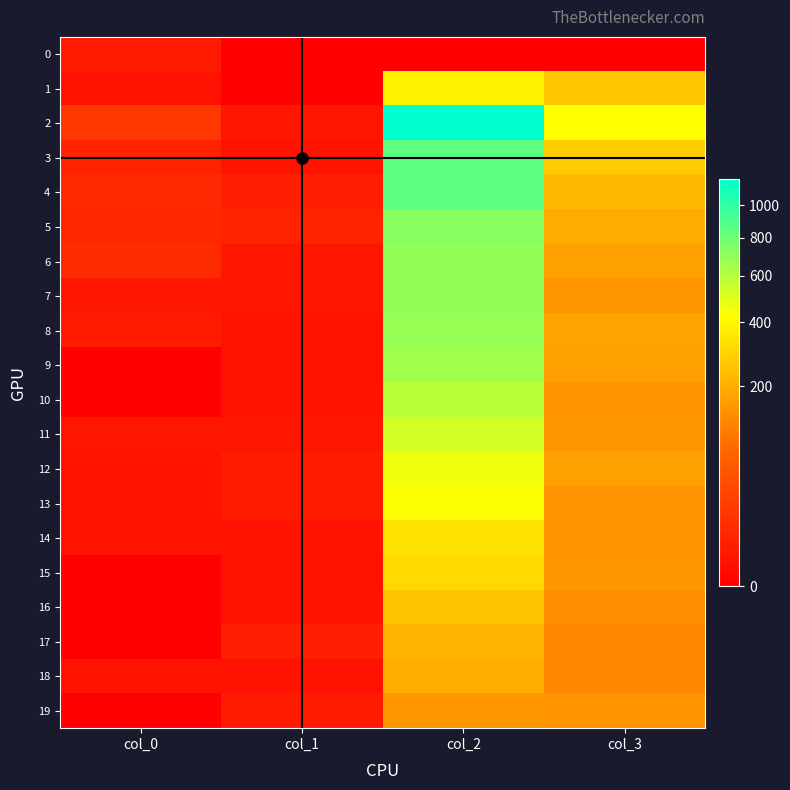

Rank the series at col_3 from lowest to highest value.

0, 17, 18, 16, 10, 13, 14, 19, 7, 11, 15, 6, 9, 12, 8, 5, 4, 1, 3, 2